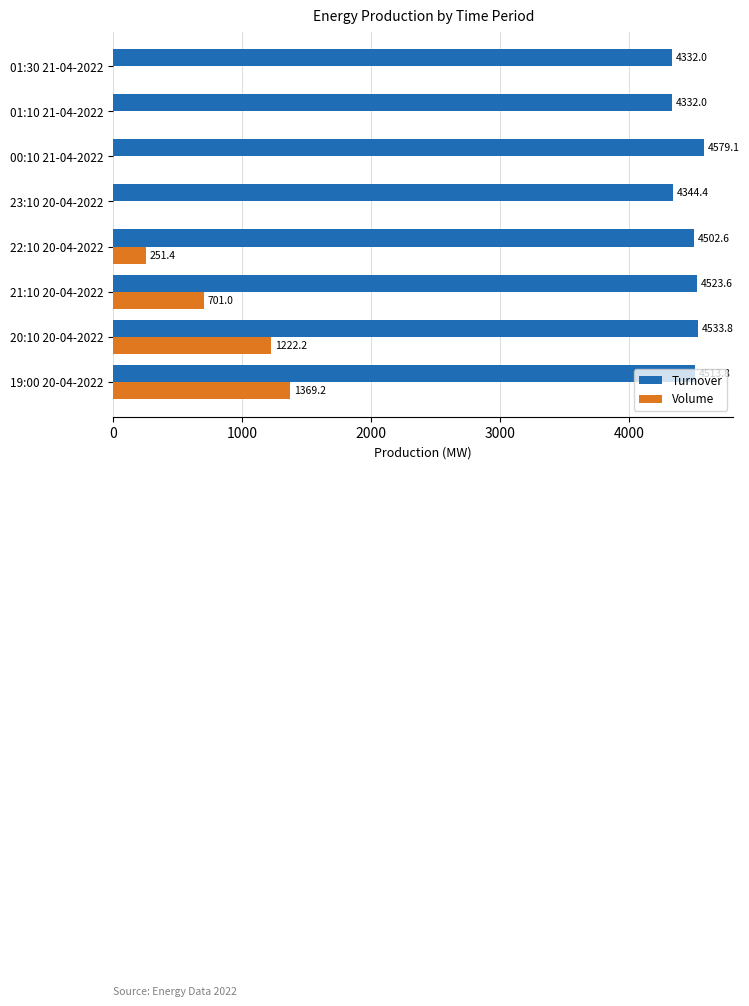

At which label is Volume closest to 684?

21:10 20-04-2022